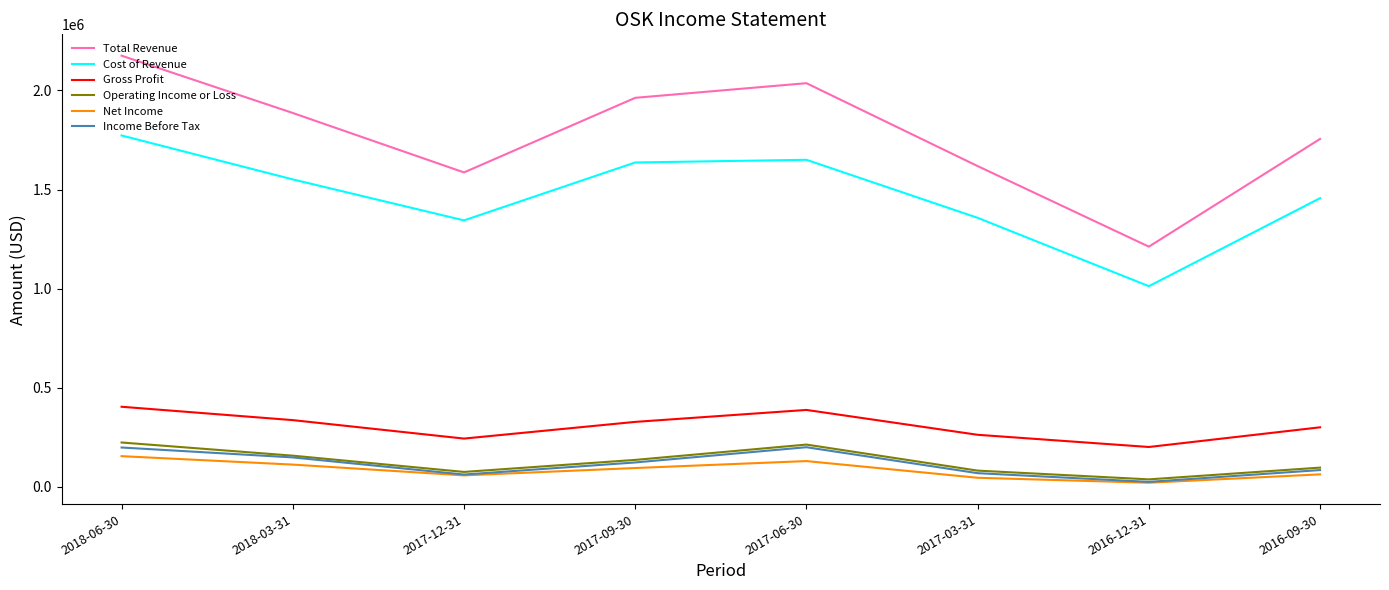

Which series changed the most between 2018-03-31 and 2017-09-30?

Cost of Revenue